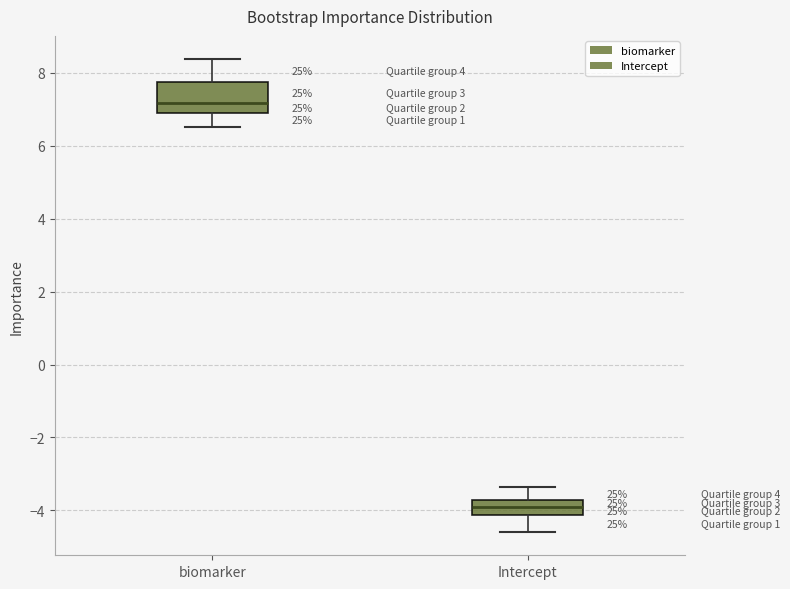

Where does the lower whisker of the box for Intercept end on the y-axis? The values are not printed on the chart, so give them approximately, as read against the axis.

-4.6